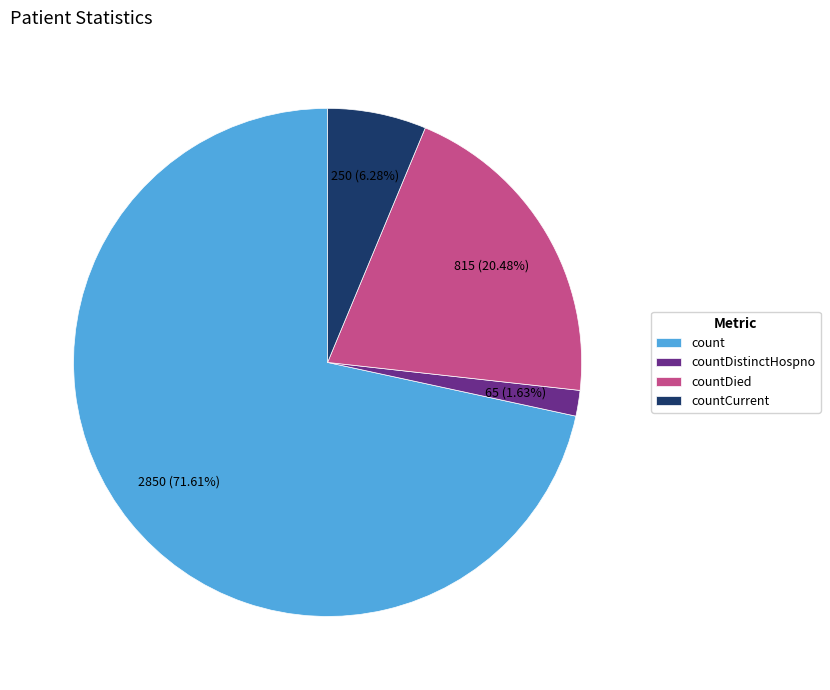

What percentage is the countDied slice, to the nearest percent?

20%